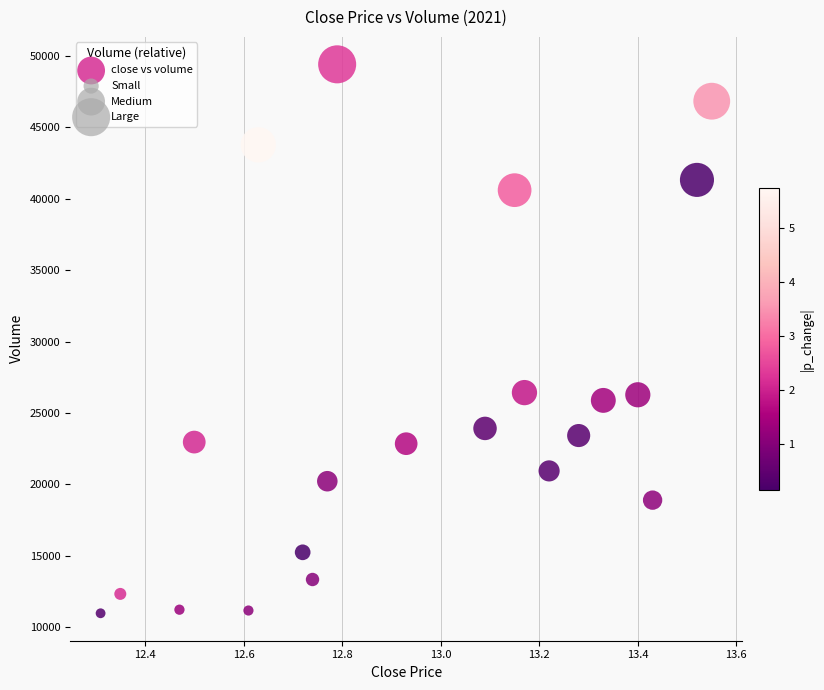

What is the range of X values (max minus min)?

1.2